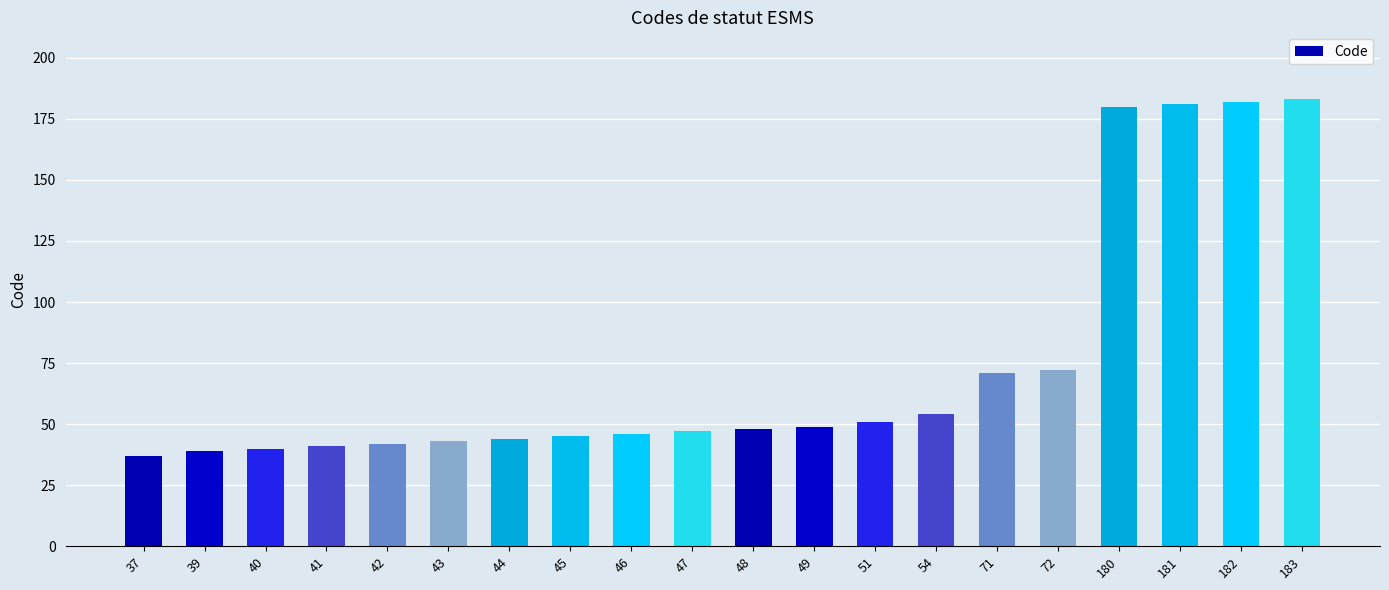

At which category does the chart reach its minimum across all series?

37